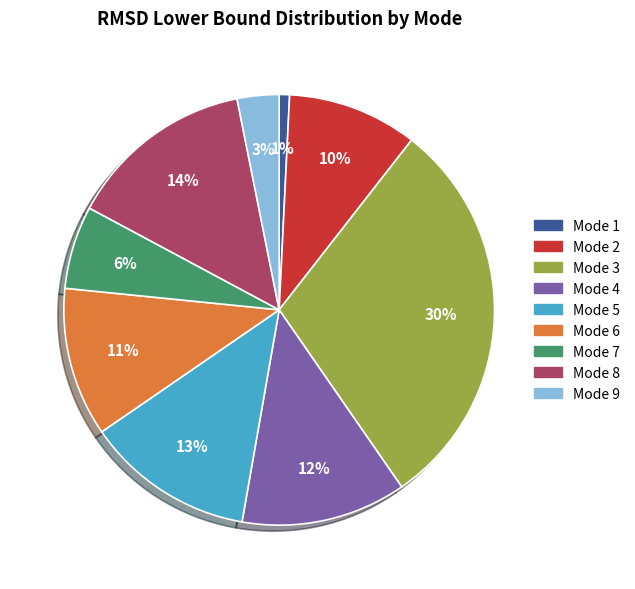

What is the largest slice in the pie chart?

Mode 3